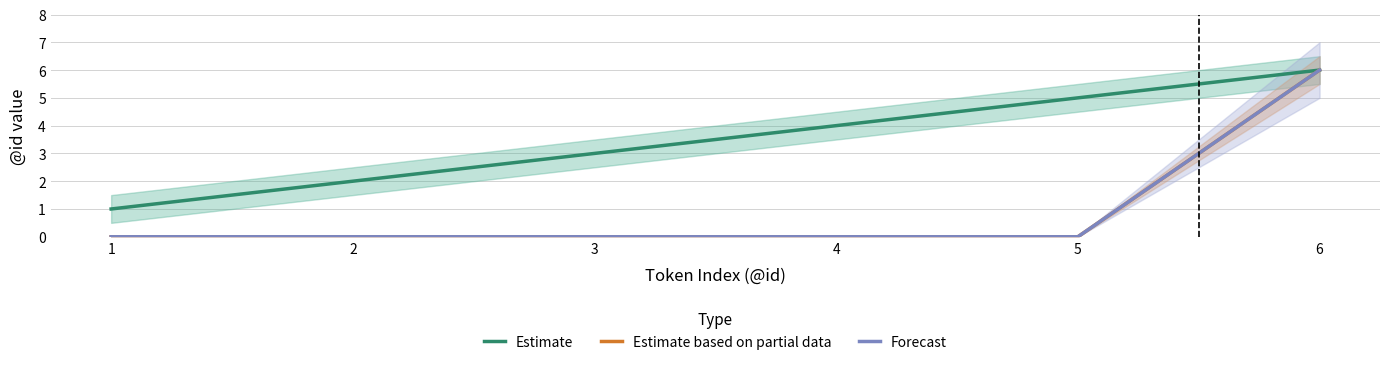

What is the spread (max minus min) of values at 3?

3